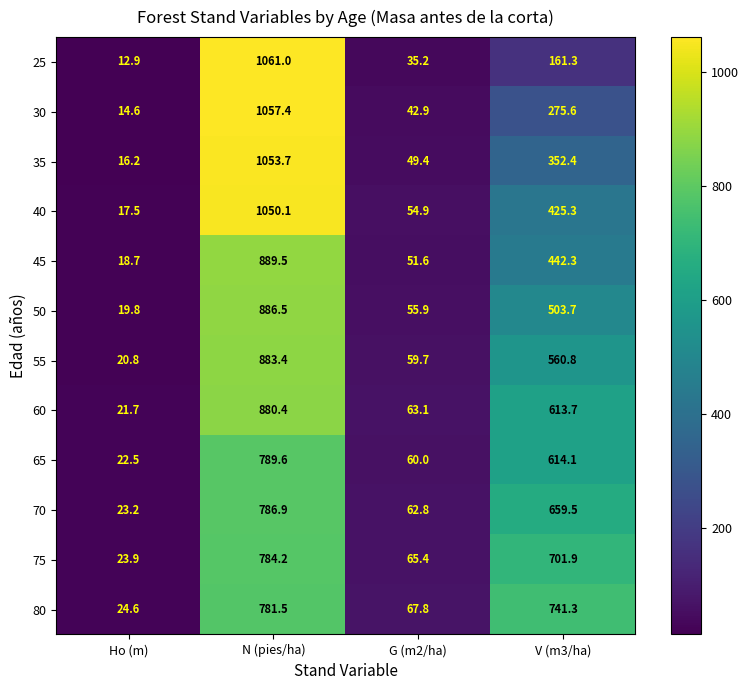

Which label corresponds to the largest value in the chart?

N (pies/ha)